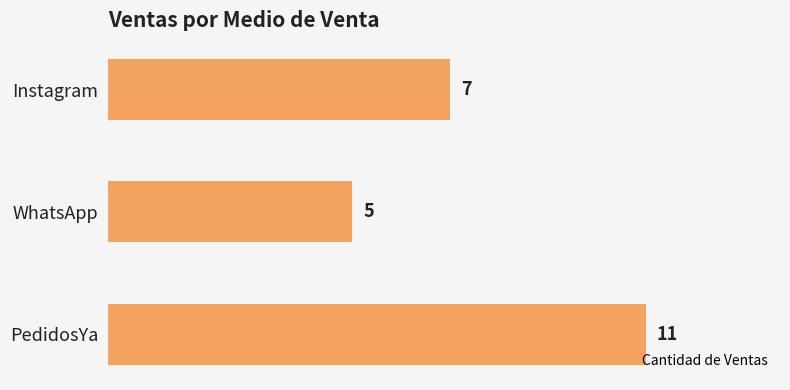

True or false: the data shows 11 at PedidosYa.

True